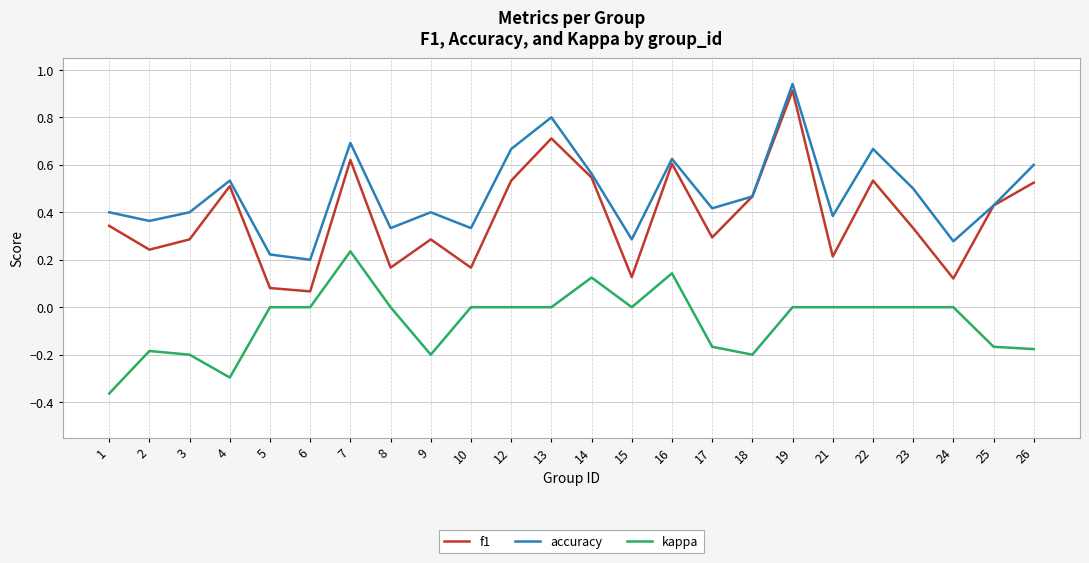

Which series has the largest range (max minus min)?

f1